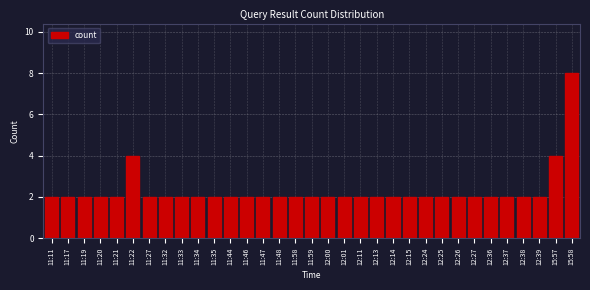

What is the ratio of the value at 12:27 to the value at 12:38?

1.0